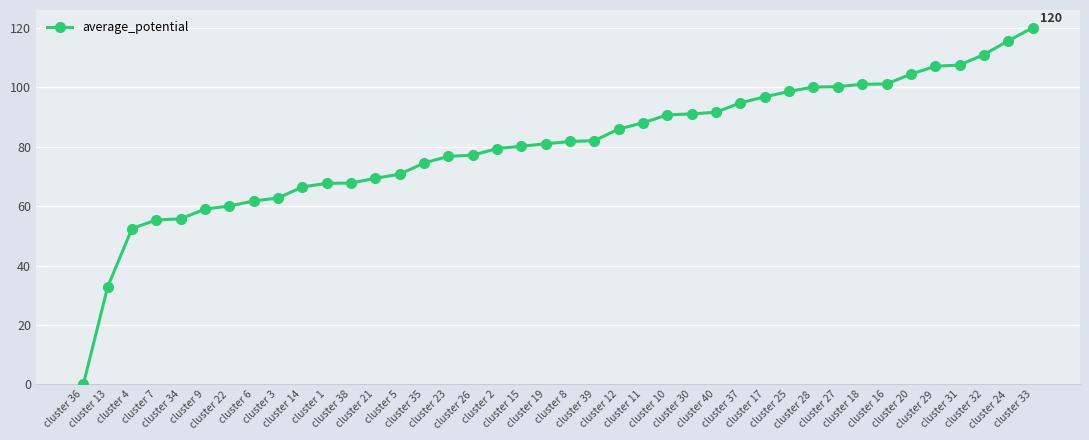

What position from the right is cluster 17?

12